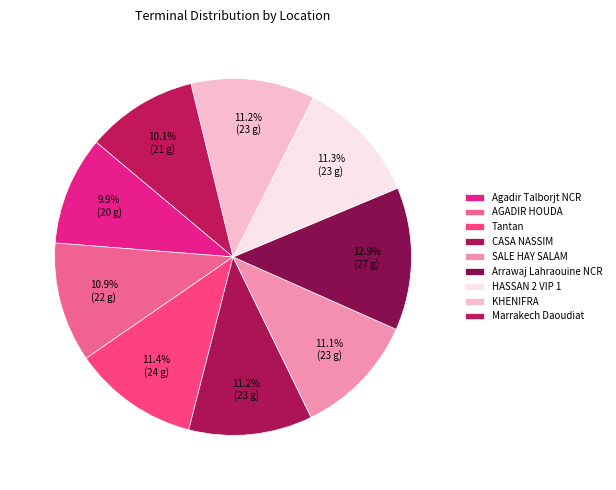

To the nearest percent, what percentage of the pie is Agadir Talborjt NCR?

10%